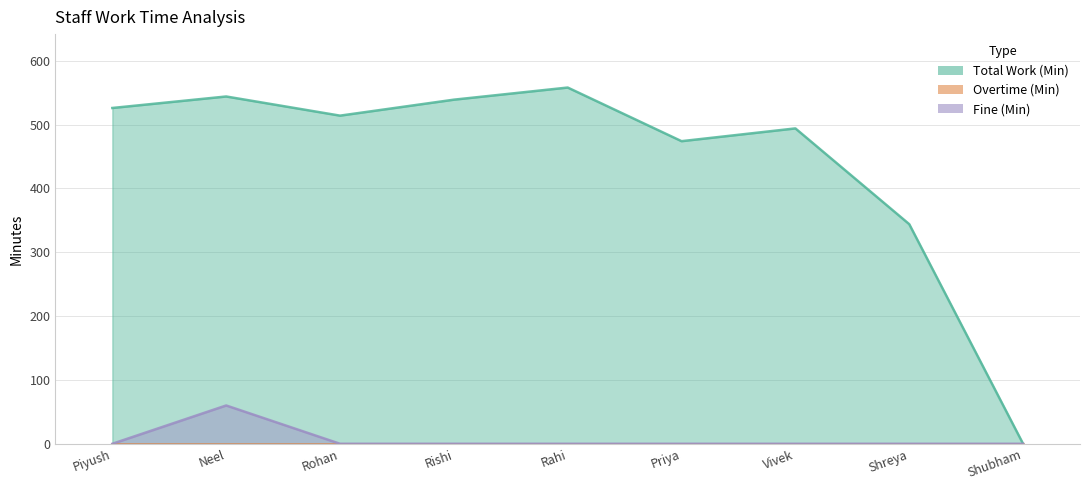

In Total Work (Min), how many points are lower than both neighbors (excluding endpoints)?

2